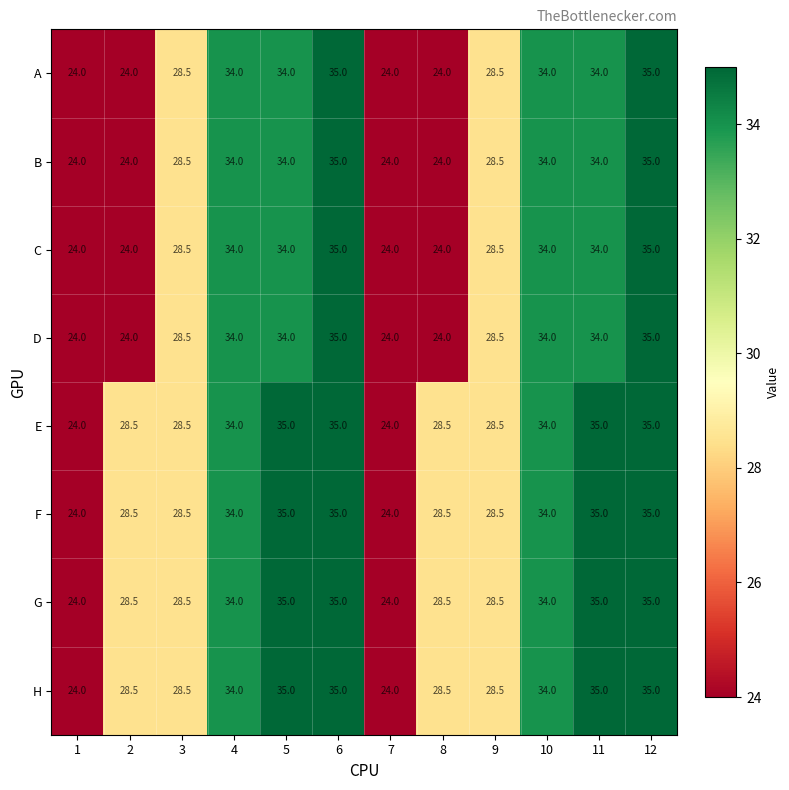

What is the approximate value of A at 2?

24.0